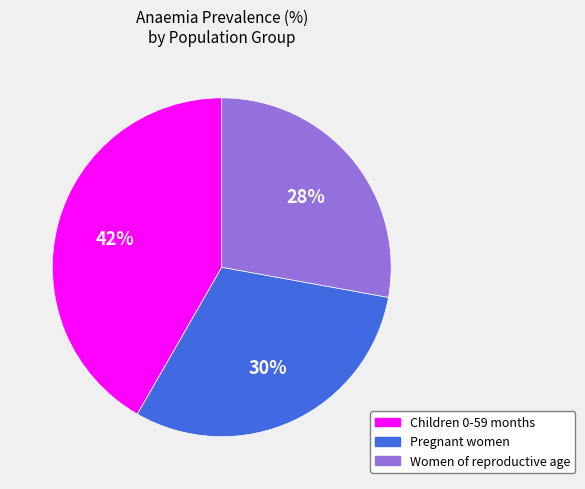

Rank the categories by value from highest to lowest.

Children 0-59 months, Pregnant women, Women of reproductive age